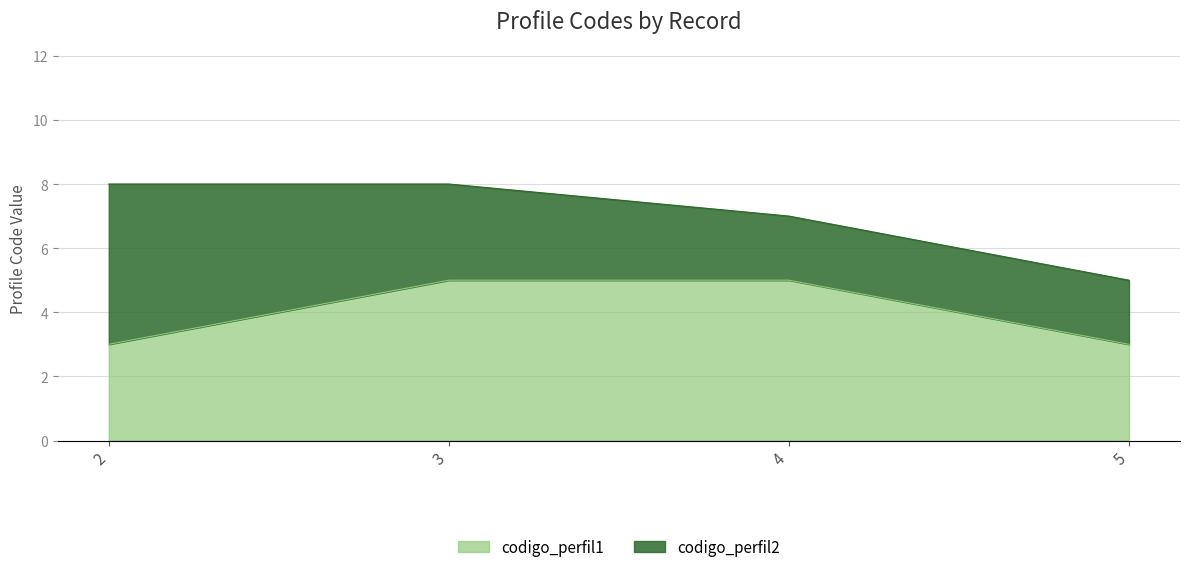

Reading left to right, what are the values for codigo_perfil1?

2=3	3=5	4=5	5=3